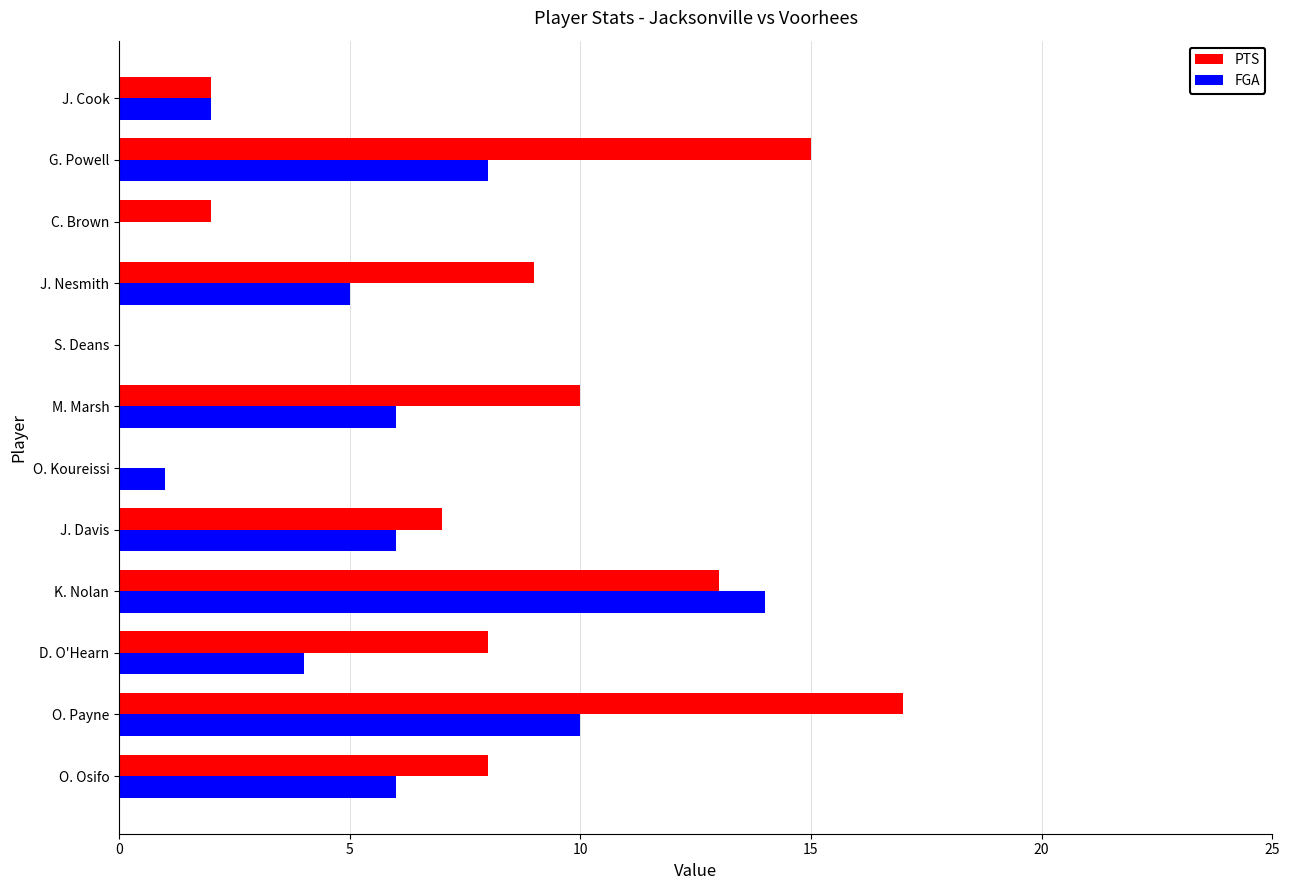

Which label corresponds to the largest value in the chart?

O. Payne